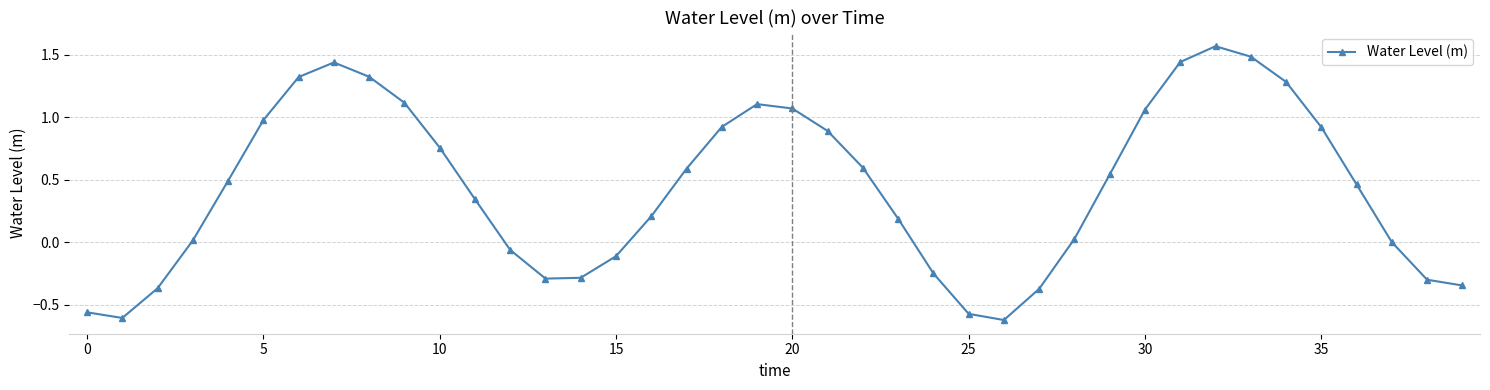

What is the average value?

0.4